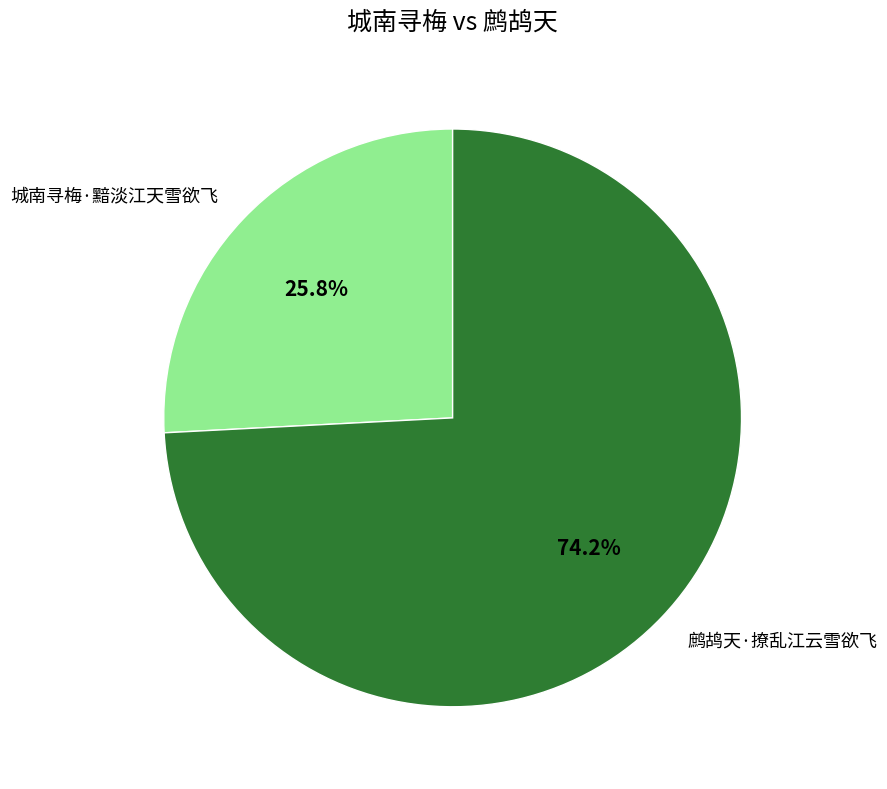

Rank the categories by value from lowest to highest.

城南寻梅·黯淡江天雪欲飞, 鹧鸪天·撩乱江云雪欲飞